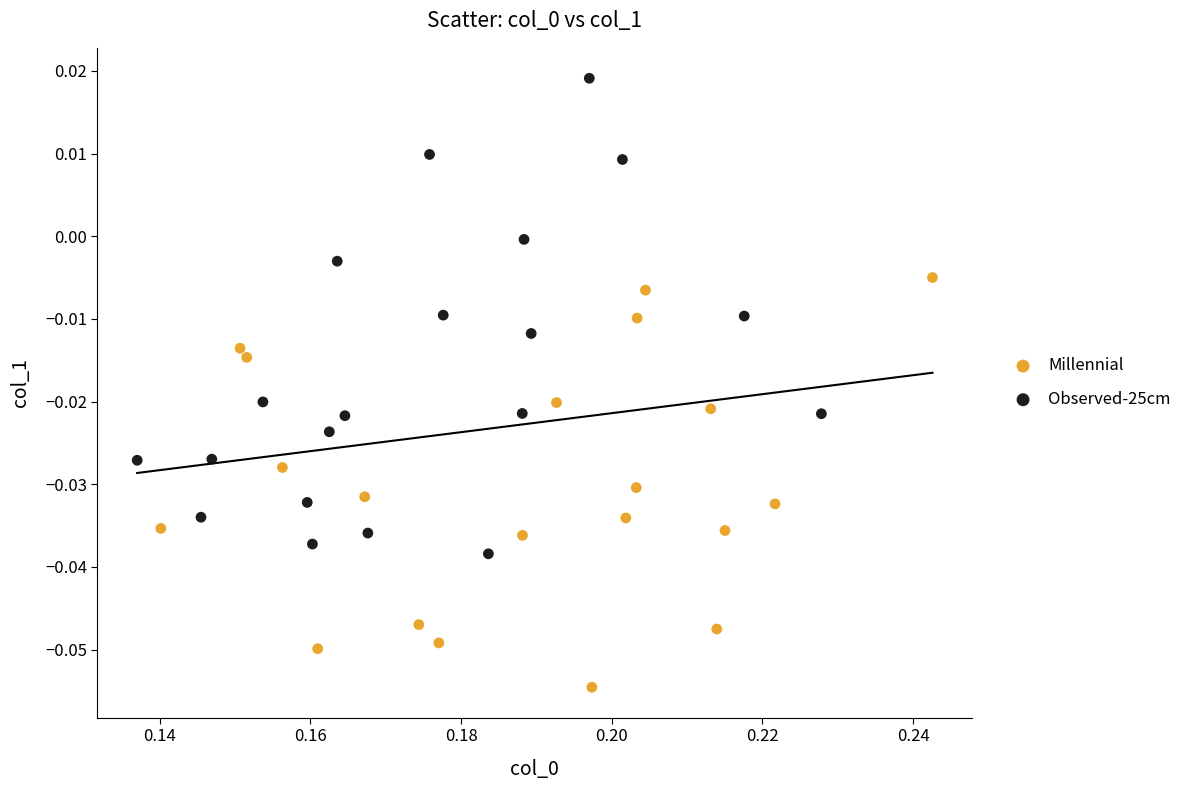

Which series has the largest Y range (max minus min)?

Observed-25cm